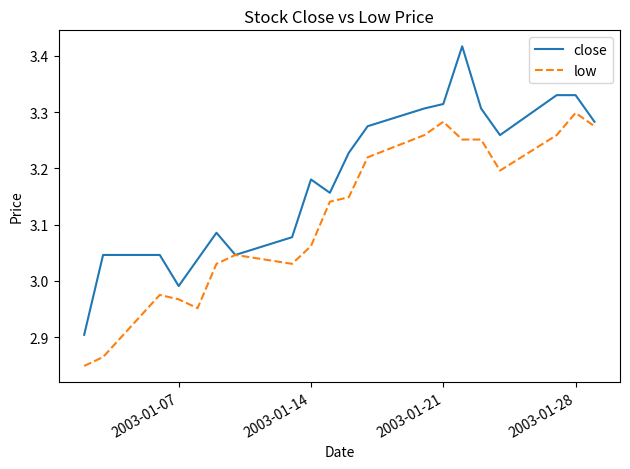

Which series has the largest total across all categories?

close